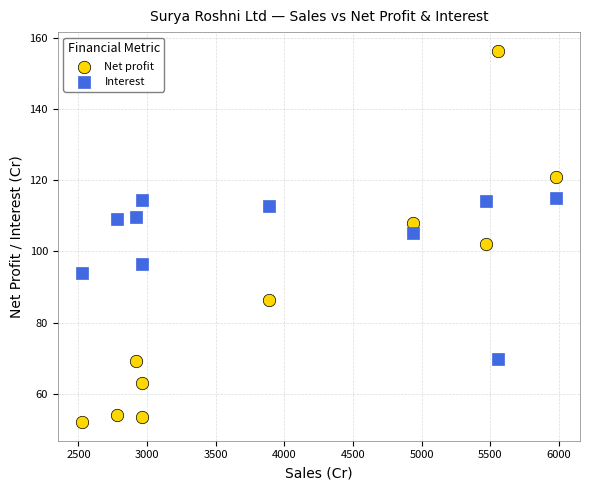

Which series contains the highest Y value?

Net profit